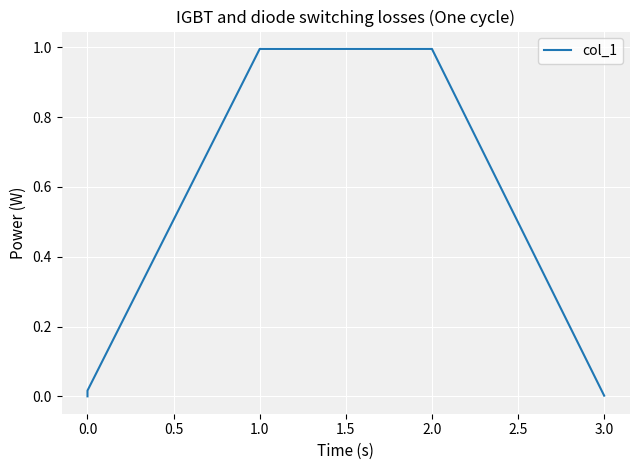

True or false: the data has more than 0 interior local peaks.

True